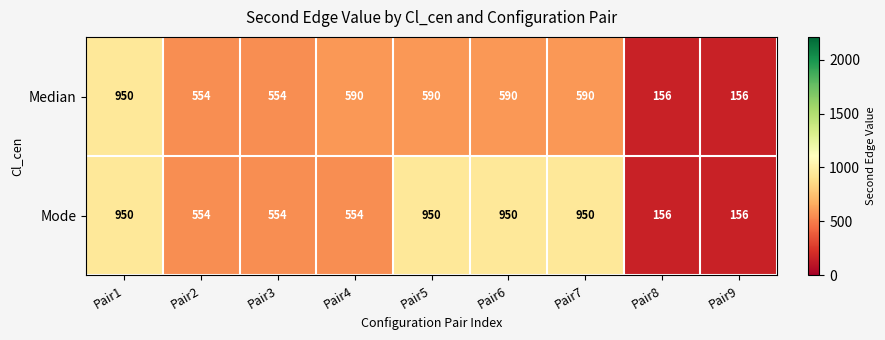

What is the average value of the Median series?

526